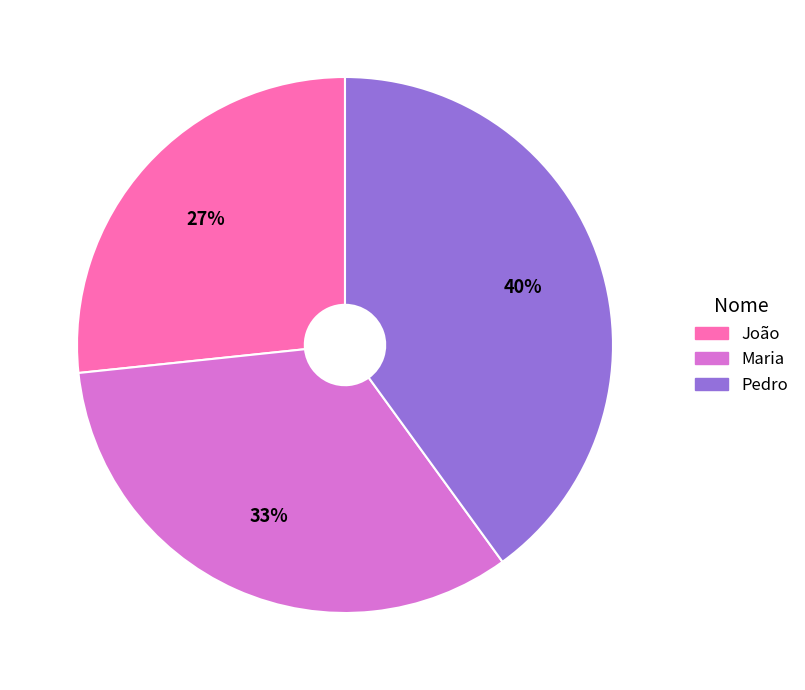

What is the ratio of the value at Maria to the value at Pedro?

0.8